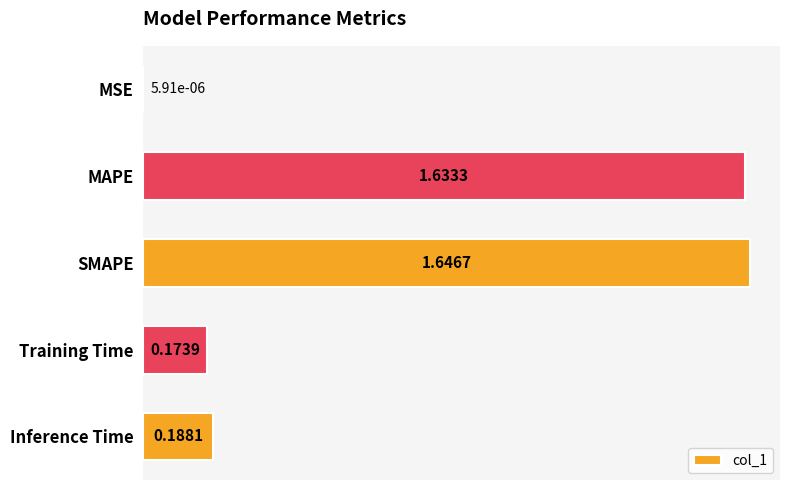

Which has a higher value, SMAPE or MSE?

SMAPE